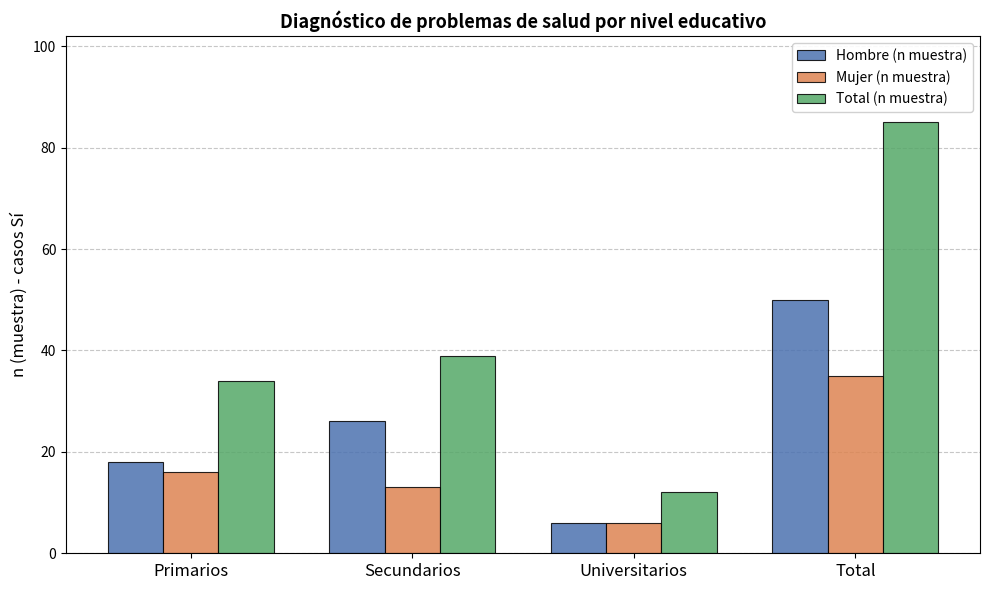

What position from the left is Primarios?

1